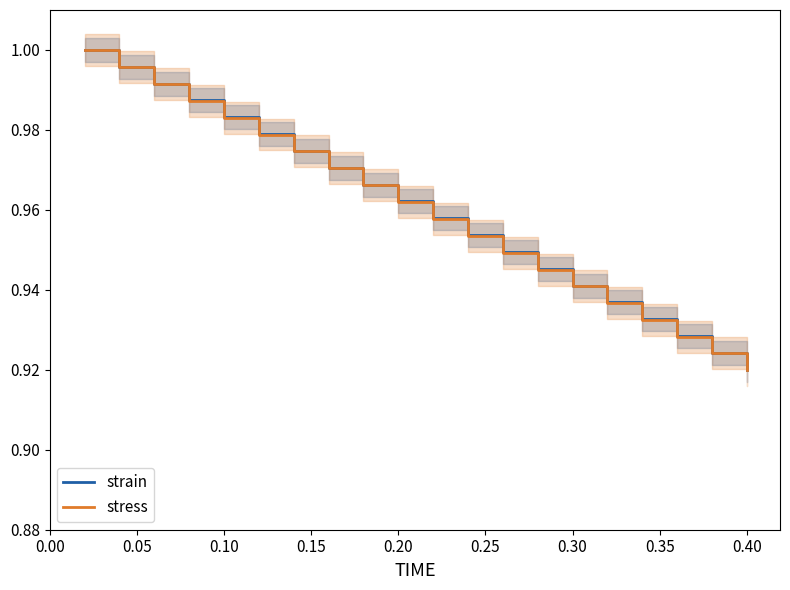

True or false: strain and stress intersect in this chart.

False